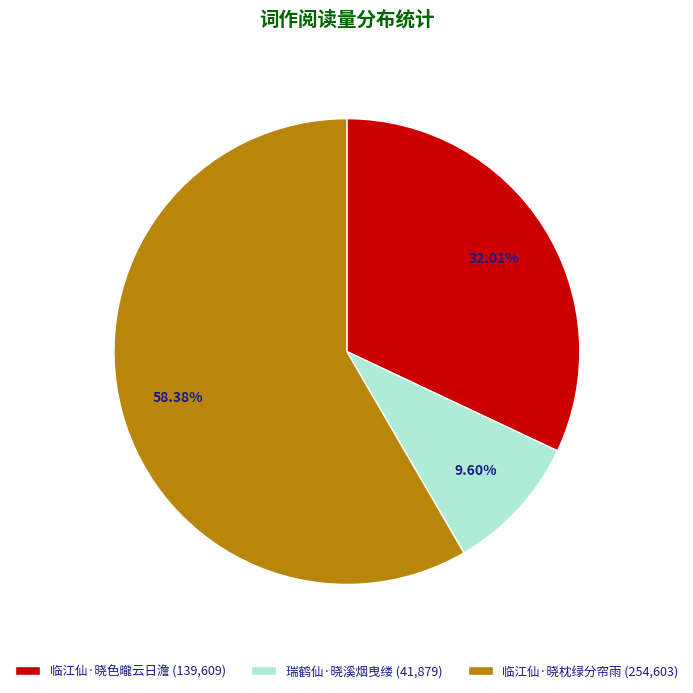

To the nearest percent, what is the combined percentage of 临江仙·晓枕绿分帘雨 and 瑞鹤仙·晓溪烟曳缕?

68%